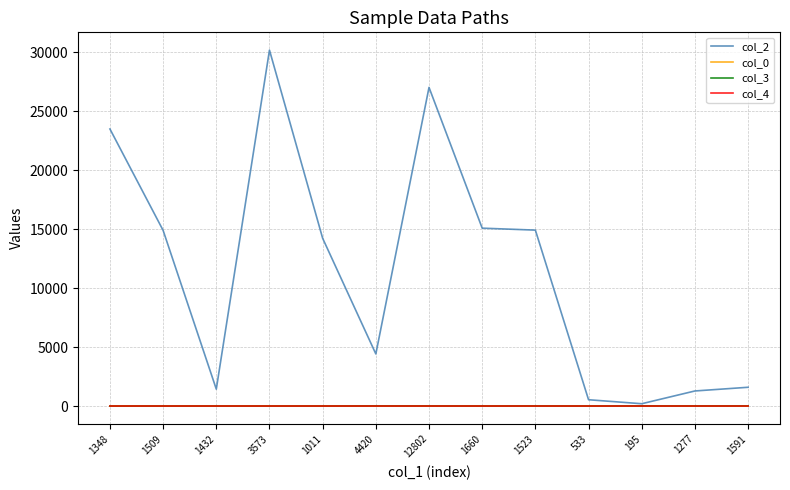

True or false: col_2 has a value of 9578.6 at 3573.

False